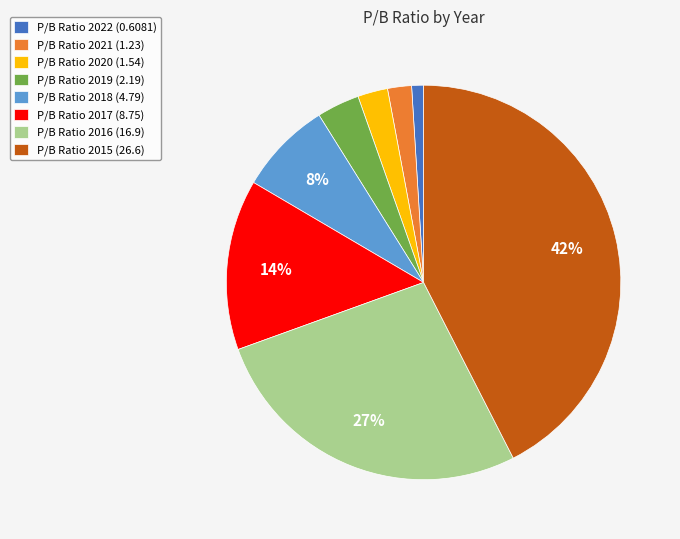

How many segments does this pie chart have?

8